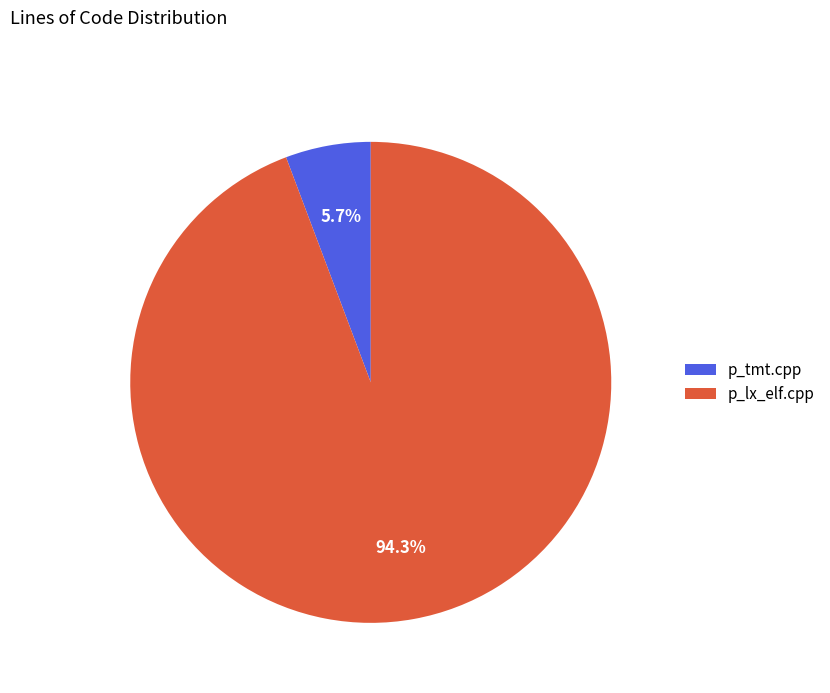

How much of the chart is everything except p_tmt.cpp?

94.3%